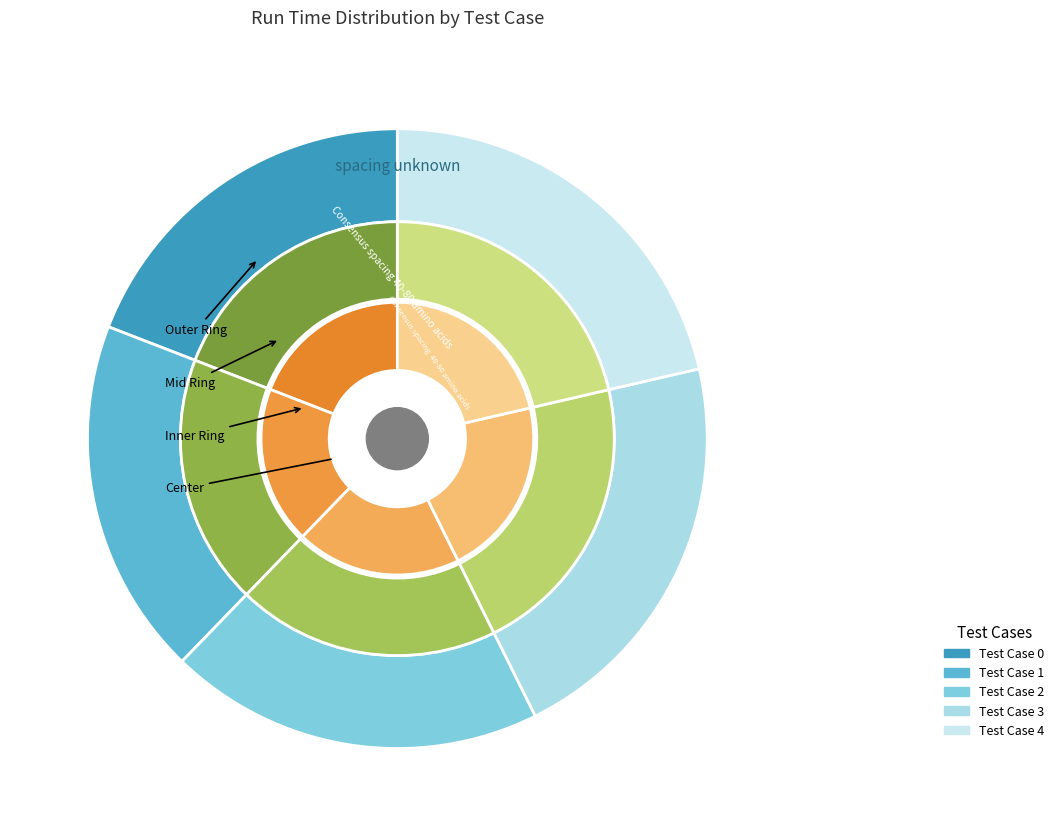

Rank the categories by value from lowest to highest.

1, 0, 2, 3, 4